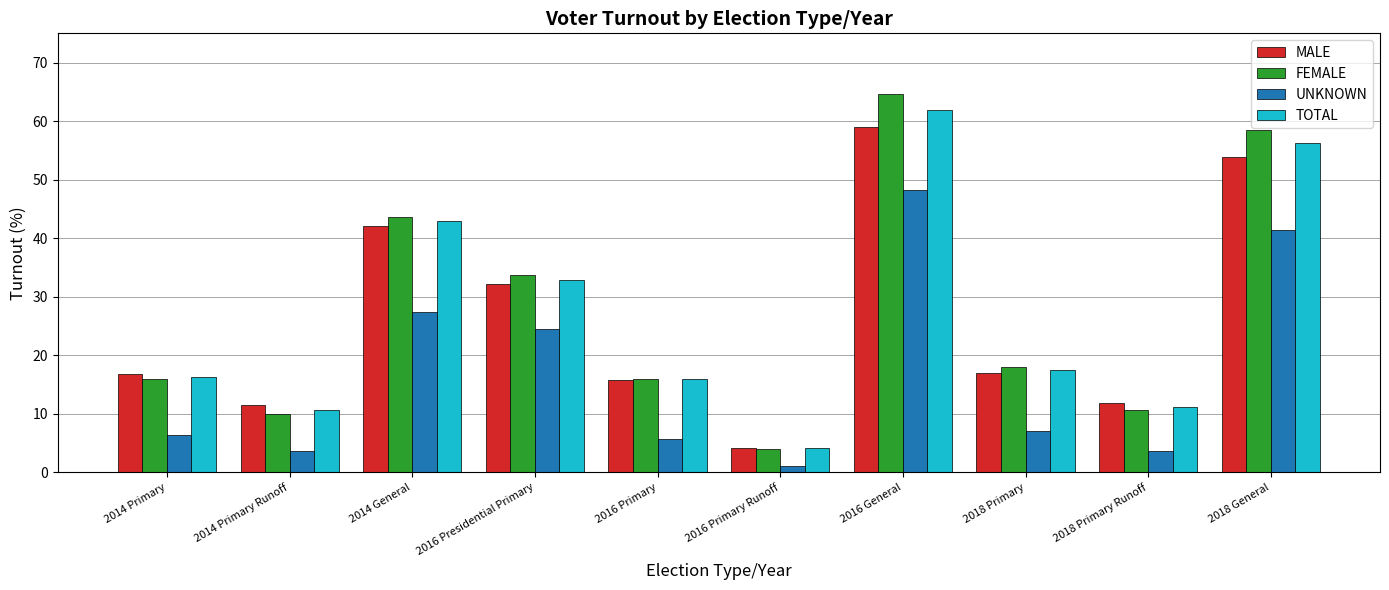

Which label corresponds to the smallest value in the chart?

2016 Primary Runoff